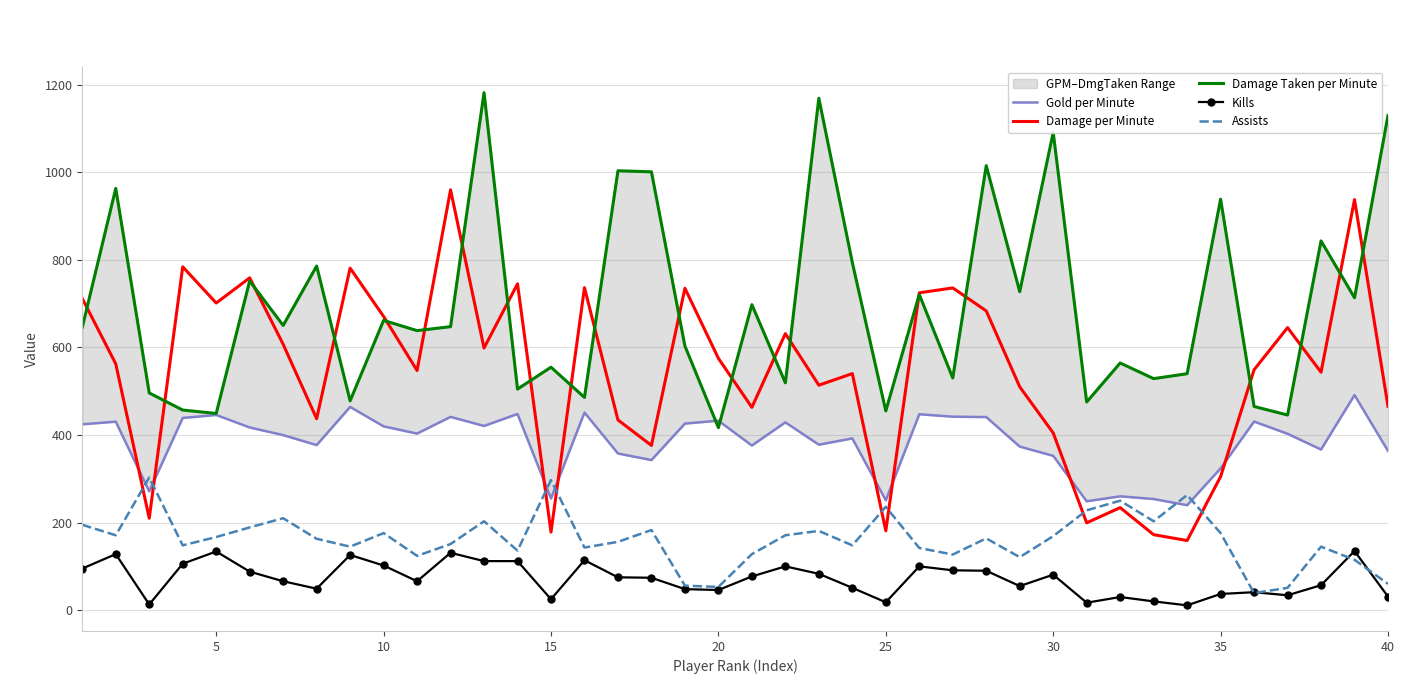

The value of Damage per Minute at 35 is 305.0. True or false?

True